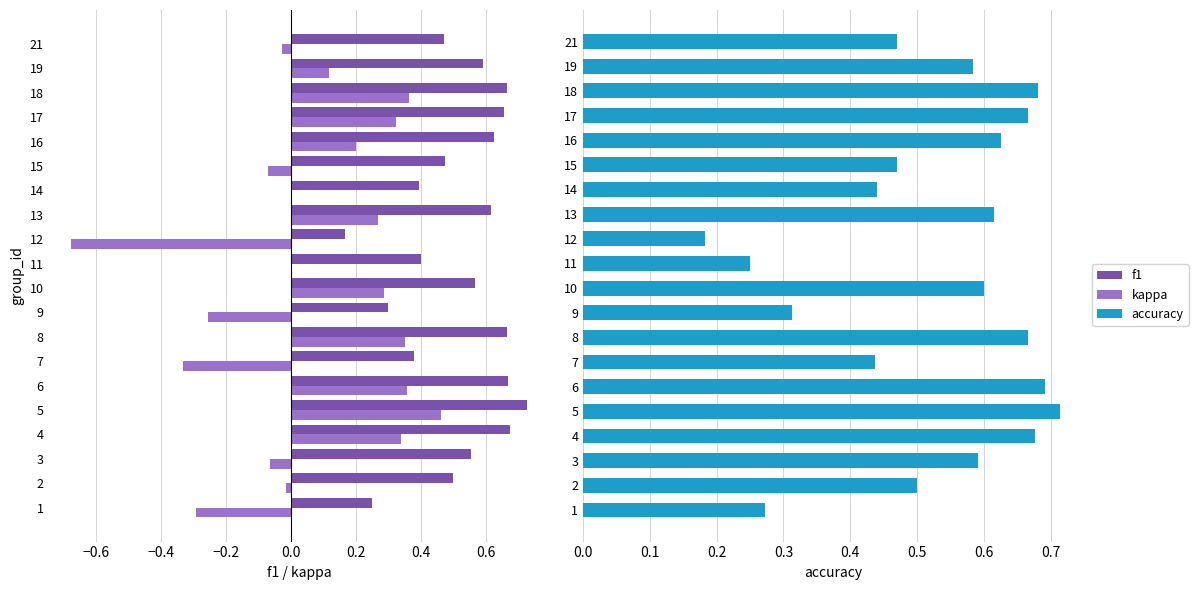

Reading left to right, list all the values displayed in this chart.

f1: 0.2	0.5	0.6	0.7	0.7	0.7	0.4	0.7	0.3	0.6	0.4	0.2	0.6	0.4	0.5	0.6	0.7	0.7	0.6	0.5
kappa: -0.3	-0.0	-0.1	0.3	0.5	0.4	-0.3	0.4	-0.3	0.3	0.0	-0.7	0.3	0.0	-0.1	0.2	0.3	0.4	0.1	-0.0
accuracy: 0.3	0.5	0.6	0.7	0.7	0.7	0.4	0.7	0.3	0.6	0.2	0.2	0.6	0.4	0.5	0.6	0.7	0.7	0.6	0.5